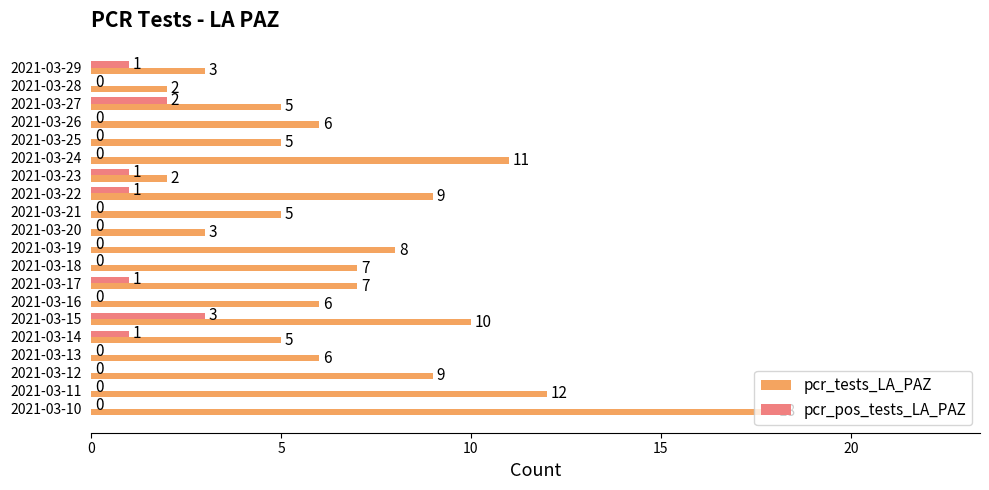

How many pcr_pos_tests_LA_PAZ values are between 0 and 1?

18